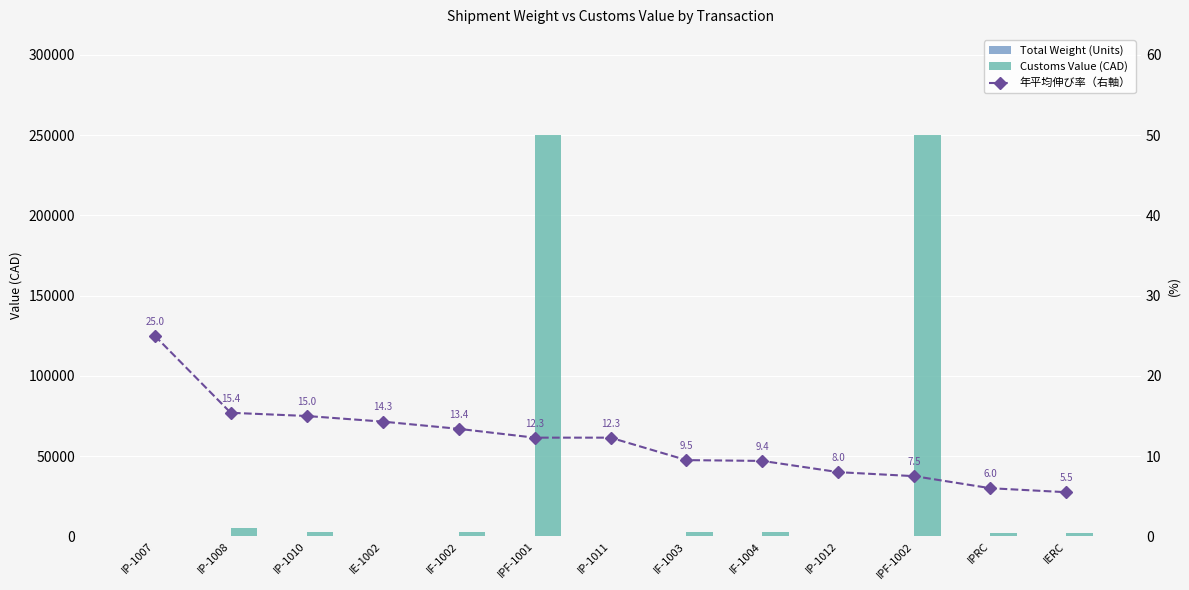

Count the number of data series in this chart.

3